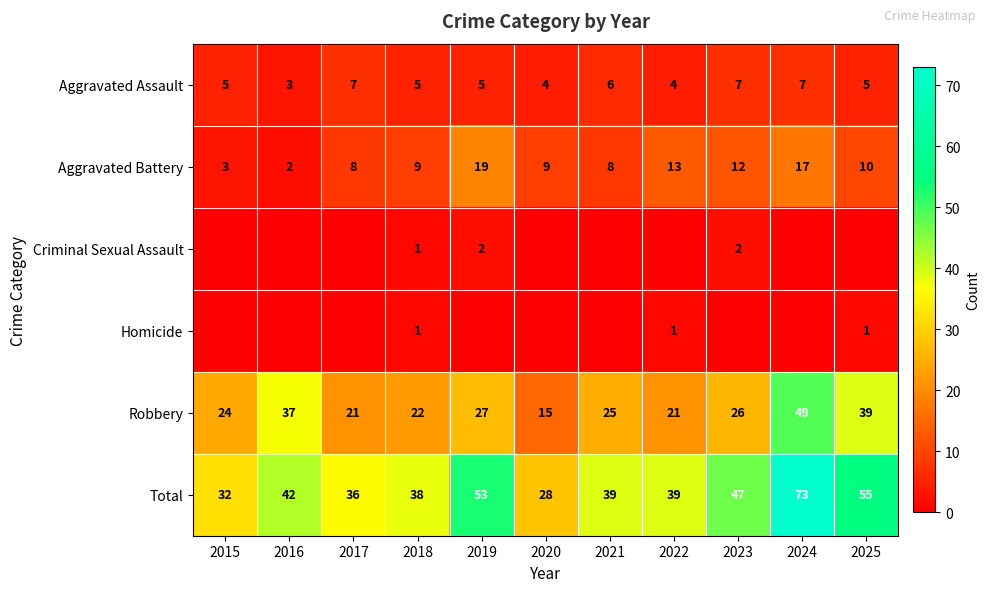

Read the Total value at 2019, to the nearest 5.

55